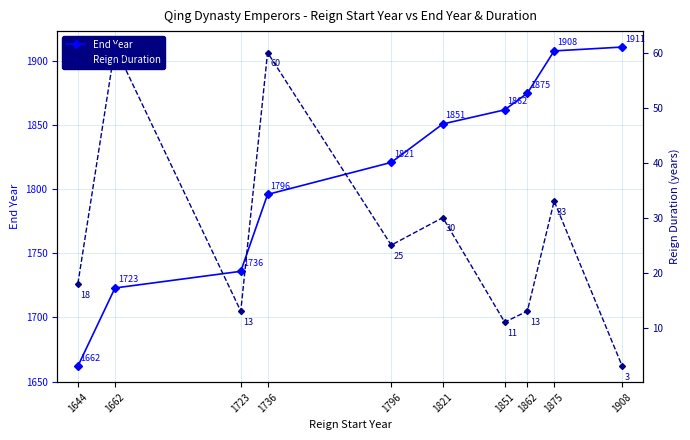

At which label is End Year closest to 1786?

1736